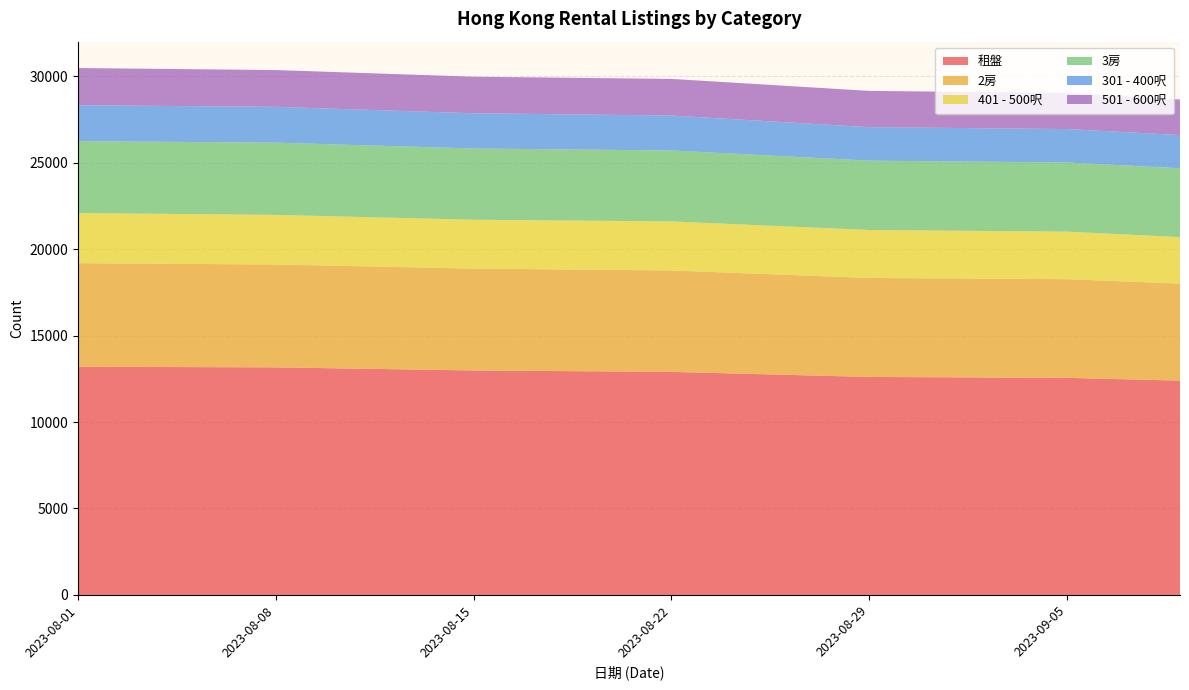

Reading left to right, what are all the values shown in this chart?

租盤: 13200	13162	12984	12901	12609	12557	12396
2房: 5989	5952	5893	5869	5726	5708	5613
401 - 500呎: 2898	2868	2825	2836	2773	2749	2689
3房: 4164	4179	4122	4104	4014	3999	3985
301 - 400呎: 2075	2072	2037	2020	1936	1935	1919
501 - 600呎: 2153	2128	2115	2119	2098	2090	2056